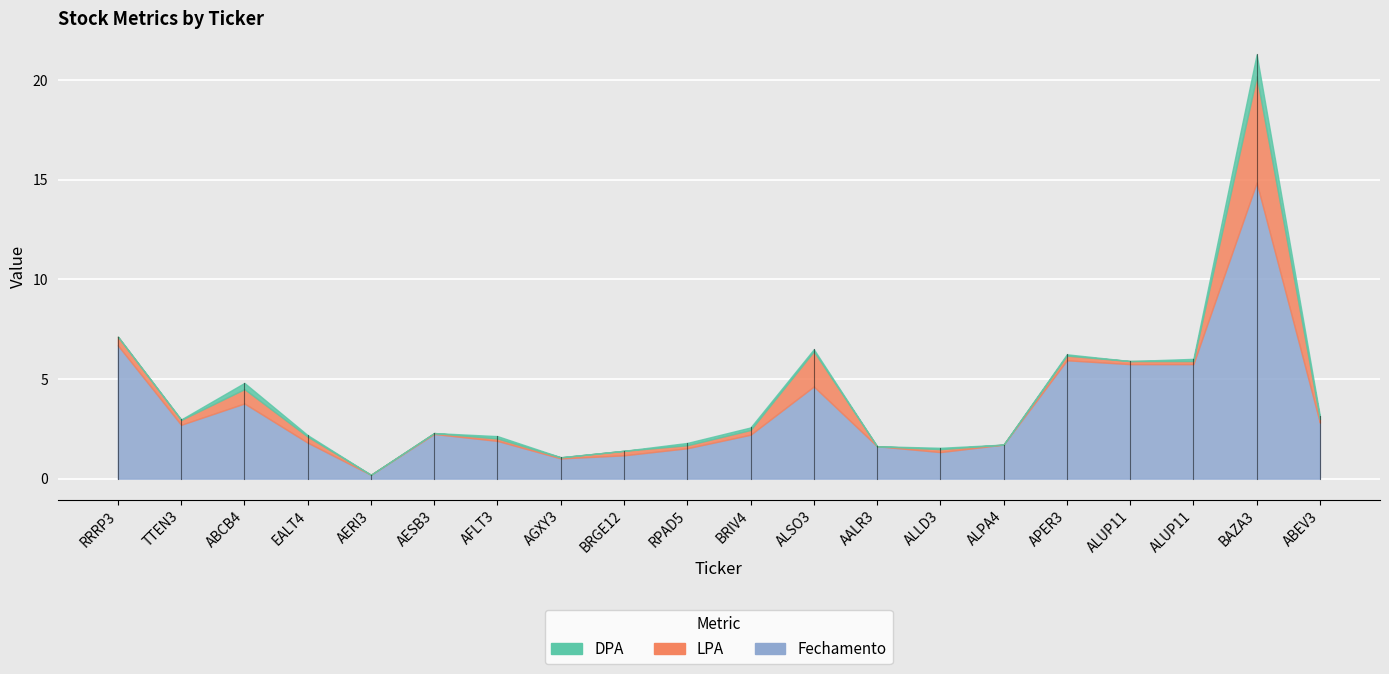

How many categories are shown in the chart?

20